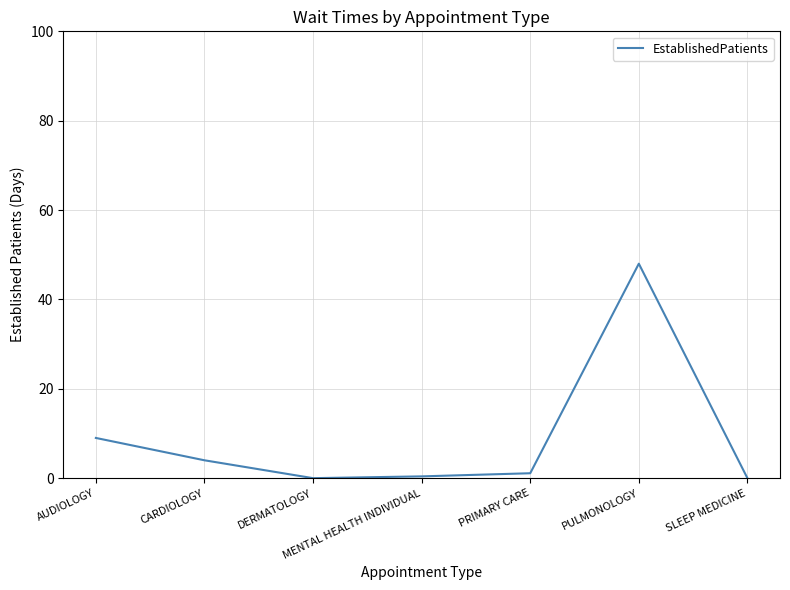

Reading left to right, list all the values displayed in this chart.

9.0	4.0	0.0	0.4	1.1	48.0	0.0